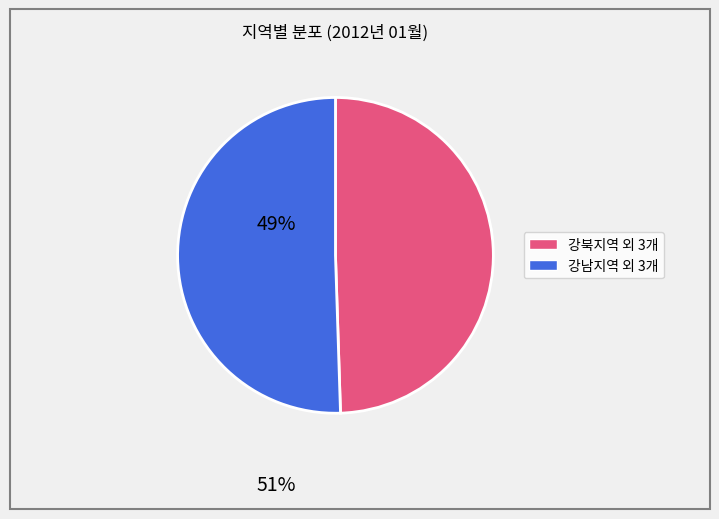

How many segments does this pie chart have?

2